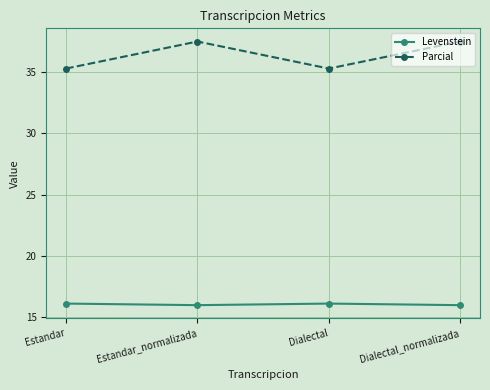

Is it true that Parcial equals 12.1 at Dialectal?

False